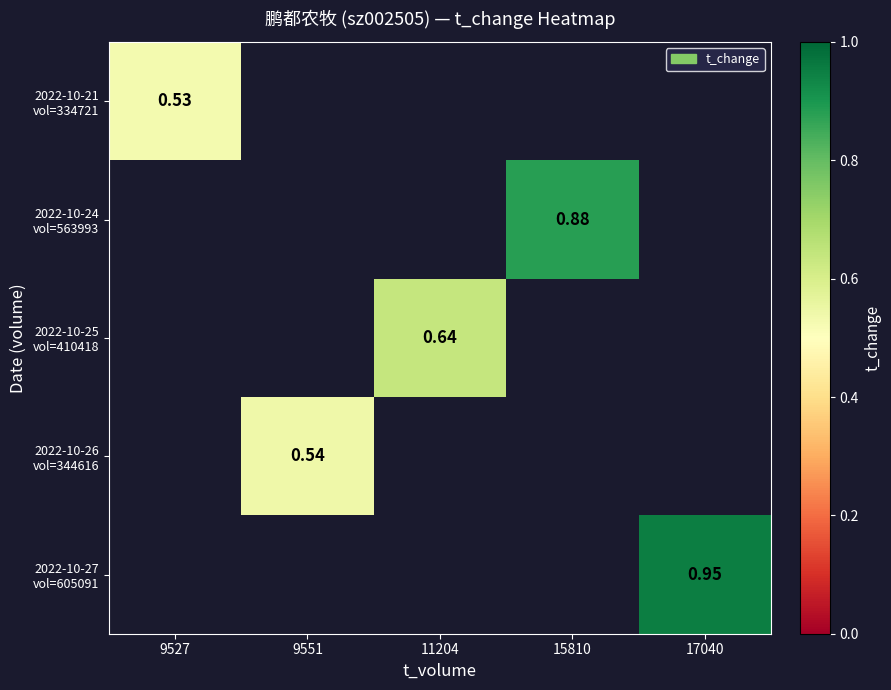

How many series are shown in this chart?

5